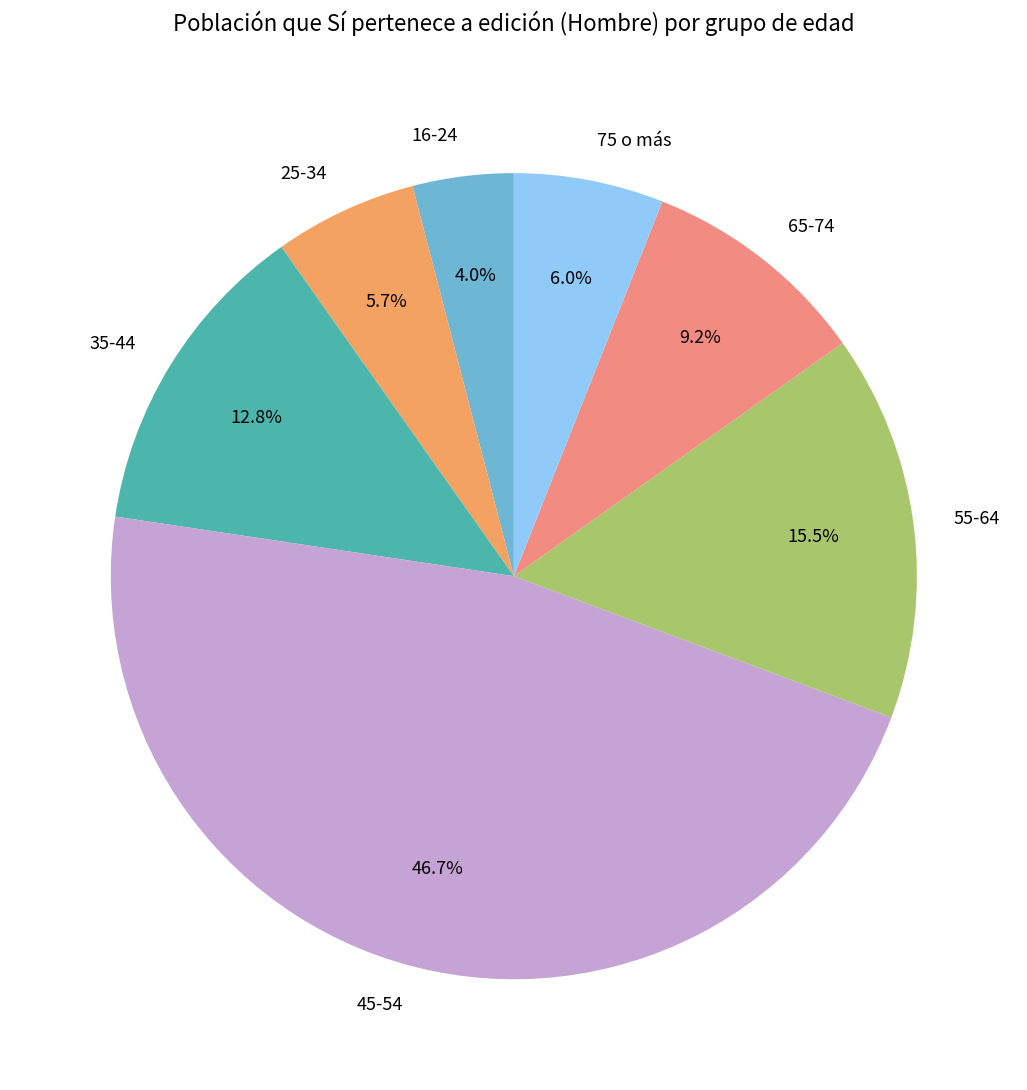

Does 55-64 account for over 50% of the chart?

No